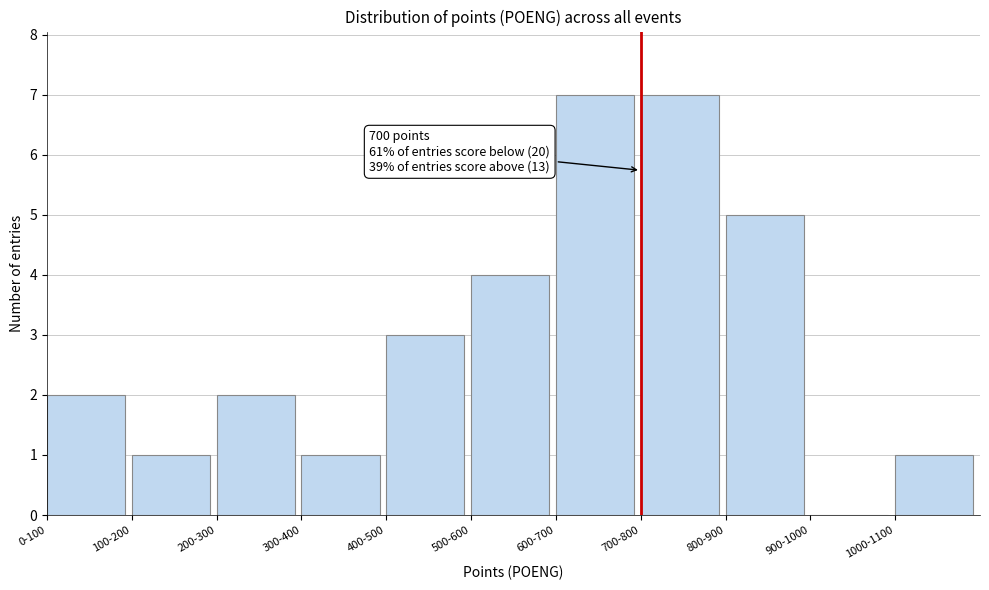

Reading right to left, transcribe all the data shown in this chart.

1000-1100=1	900-1000=0	800-900=5	700-800=7	600-700=7	500-600=4	400-500=3	300-400=1	200-300=2	100-200=1	0-100=2